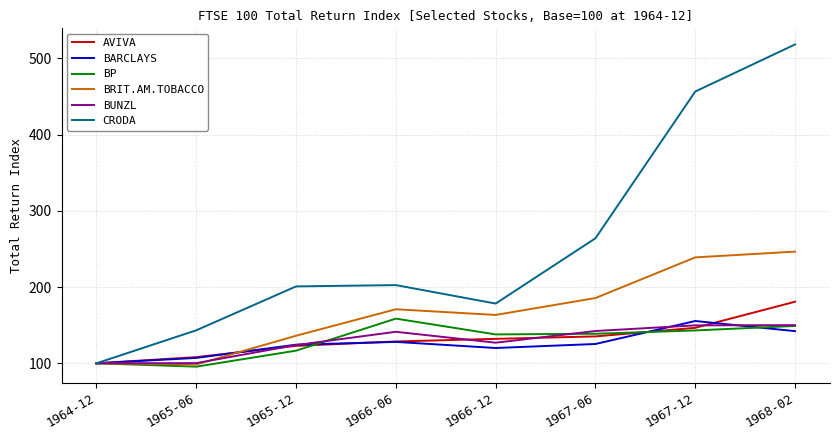

What is the difference between the AVIVA values at 1965-12 and 1965-06?

14.8